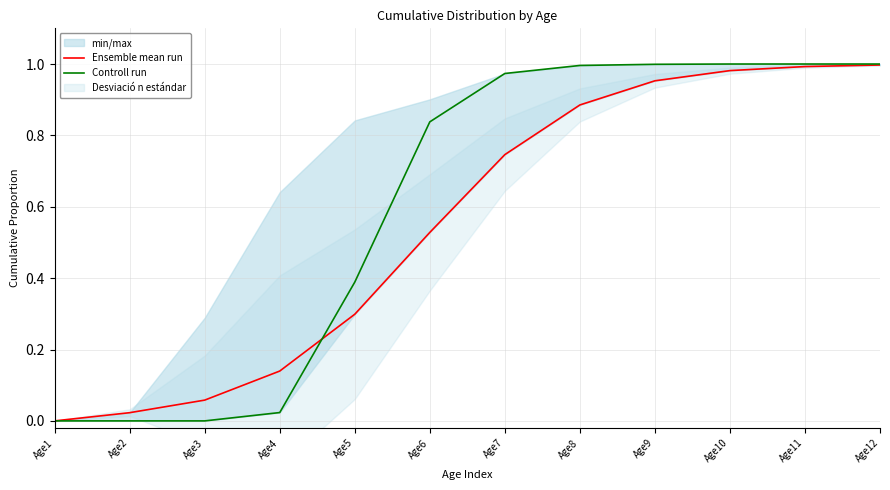

Which category has the lowest value in the Controll run series?

Age1